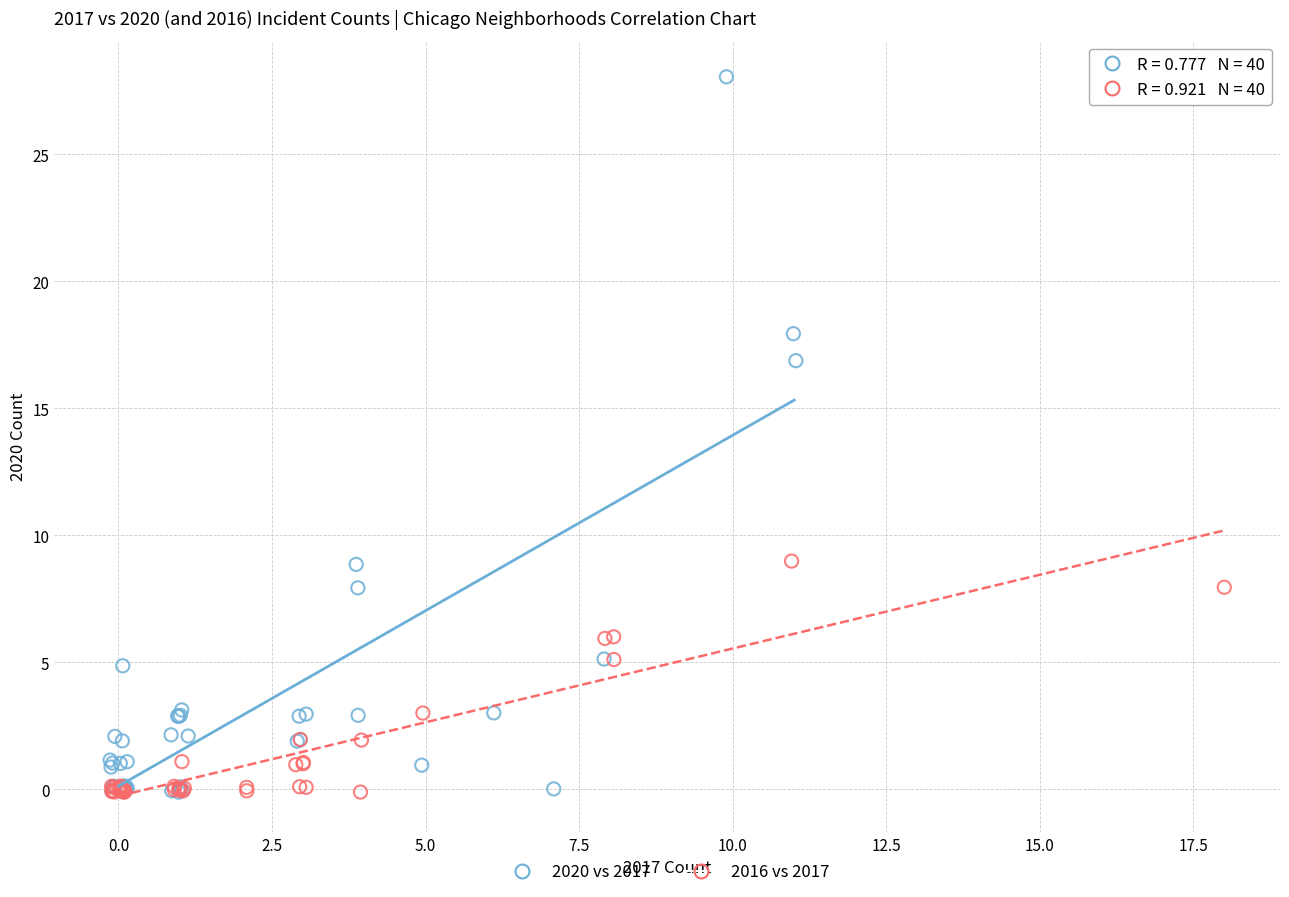

Which series reaches the maximum Y coordinate?

2020 vs 2017